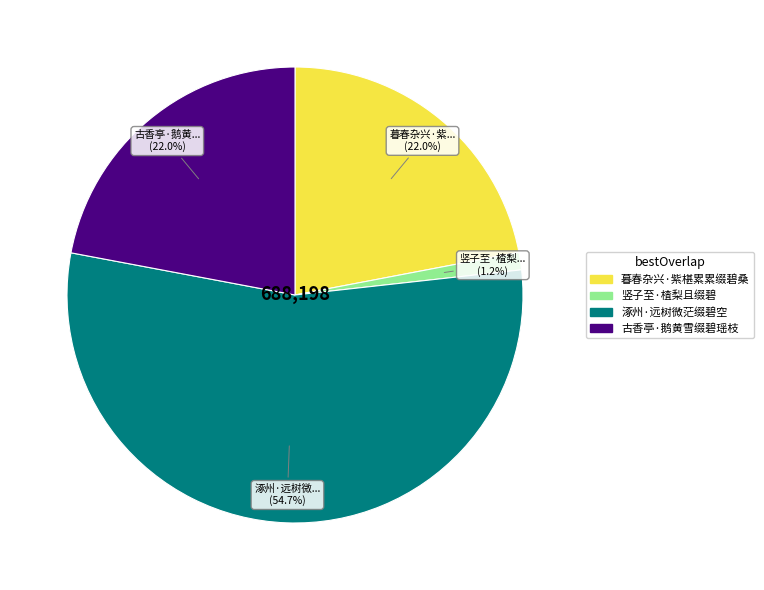

Which slice is the largest?

涿州·远树微茫缀碧空